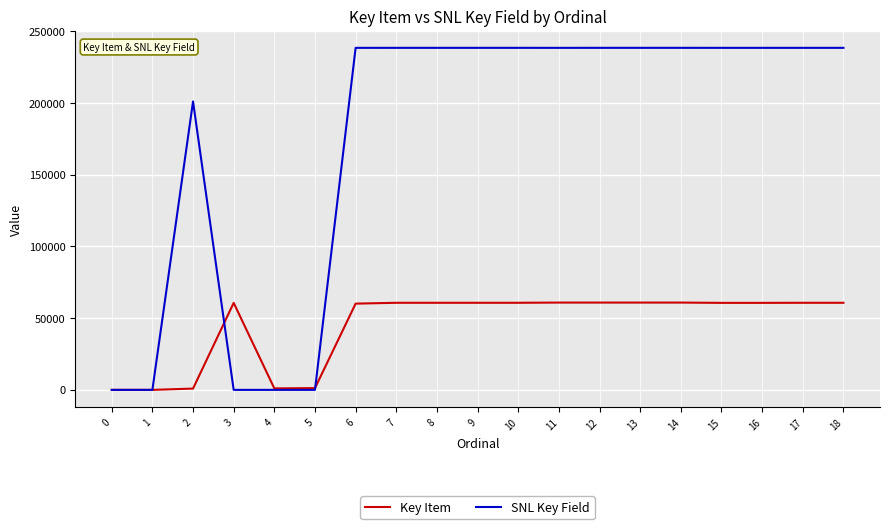

Is the value of Key Item at 6 greater than the value of SNL Key Field at 17?

No